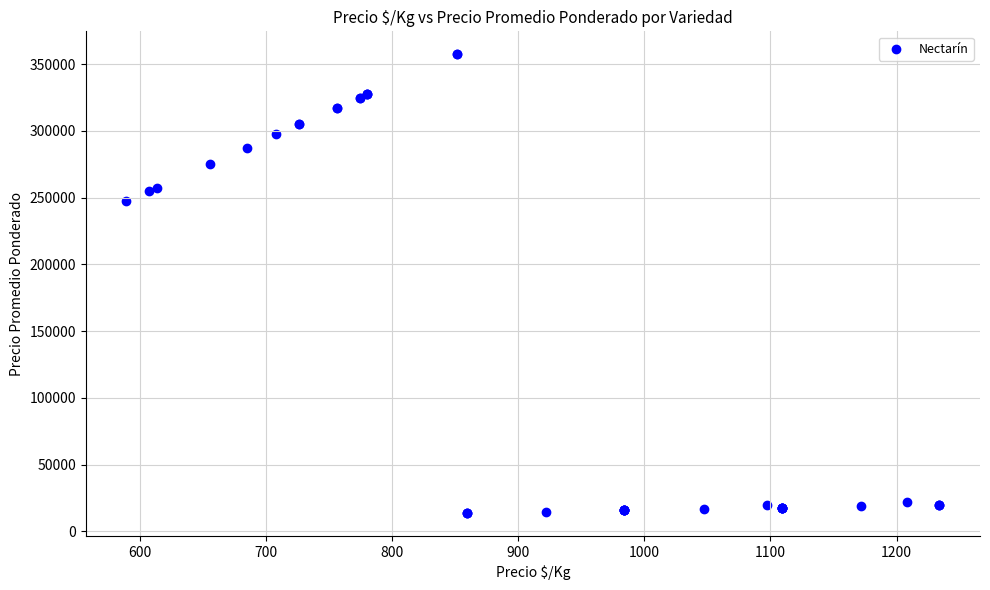

What Y value in the scatter plot is closest to 185625?

247500